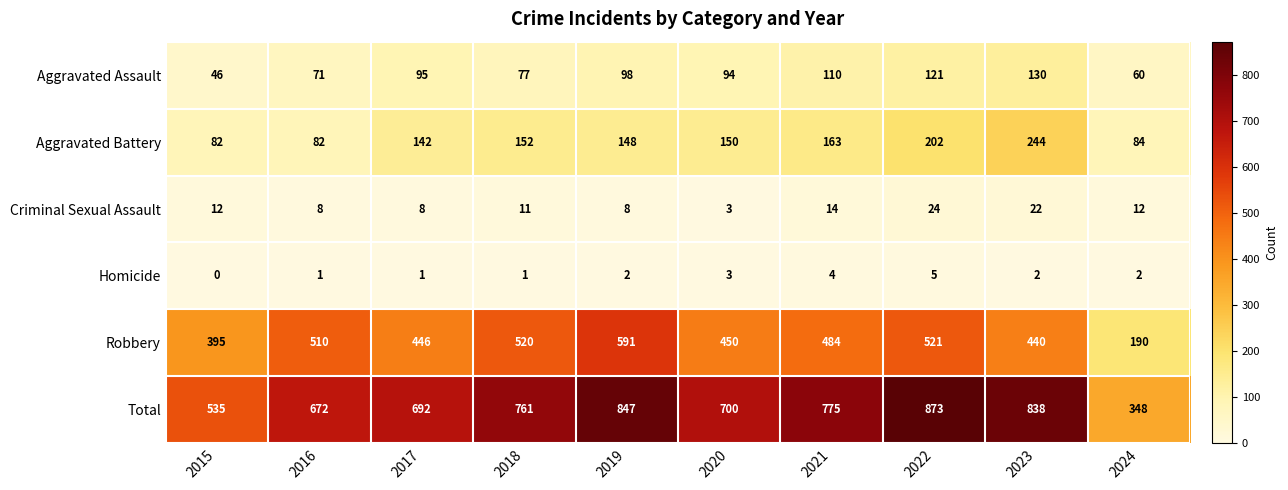

True or false: Total has a value of 873 at 2022.

True